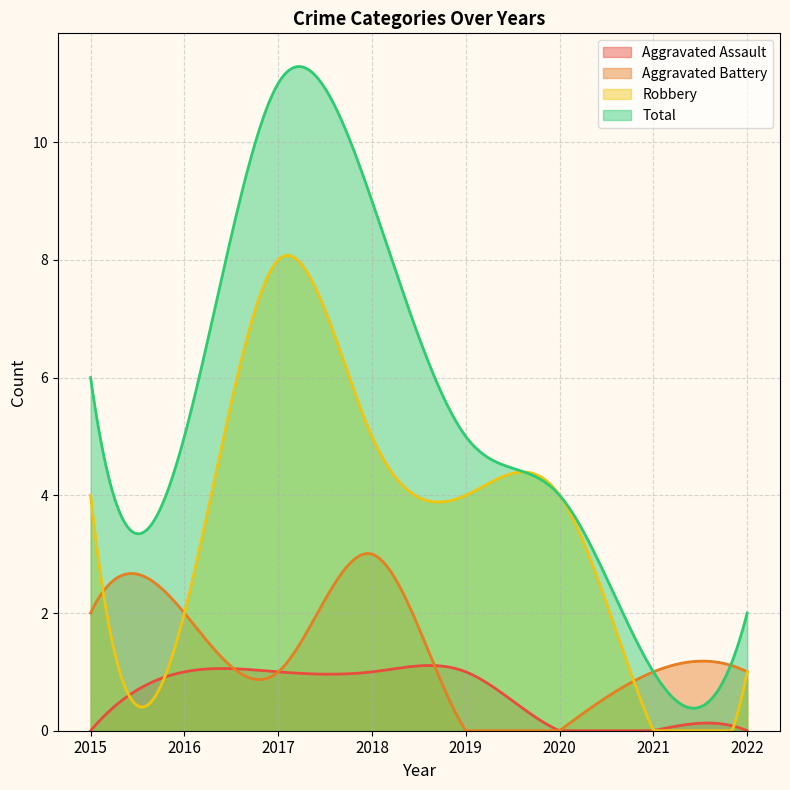

Rank the series by their average value, from highest to lowest.

Total, Robbery, Aggravated Battery, Aggravated Assault